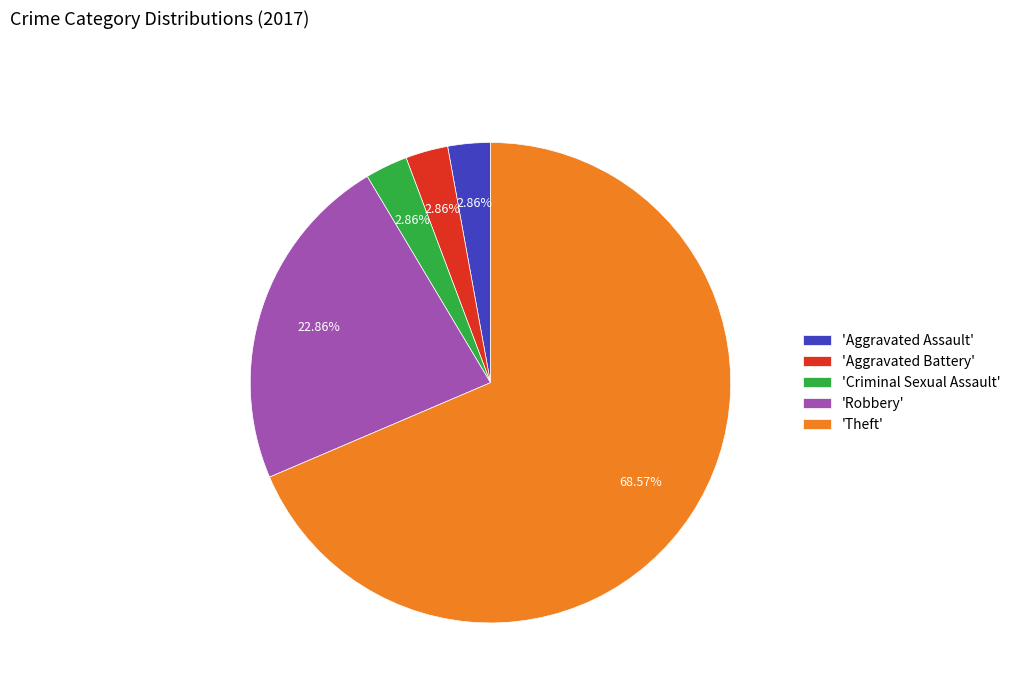

To the nearest percent, what is the difference between the largest and smallest slice percentages?

66%